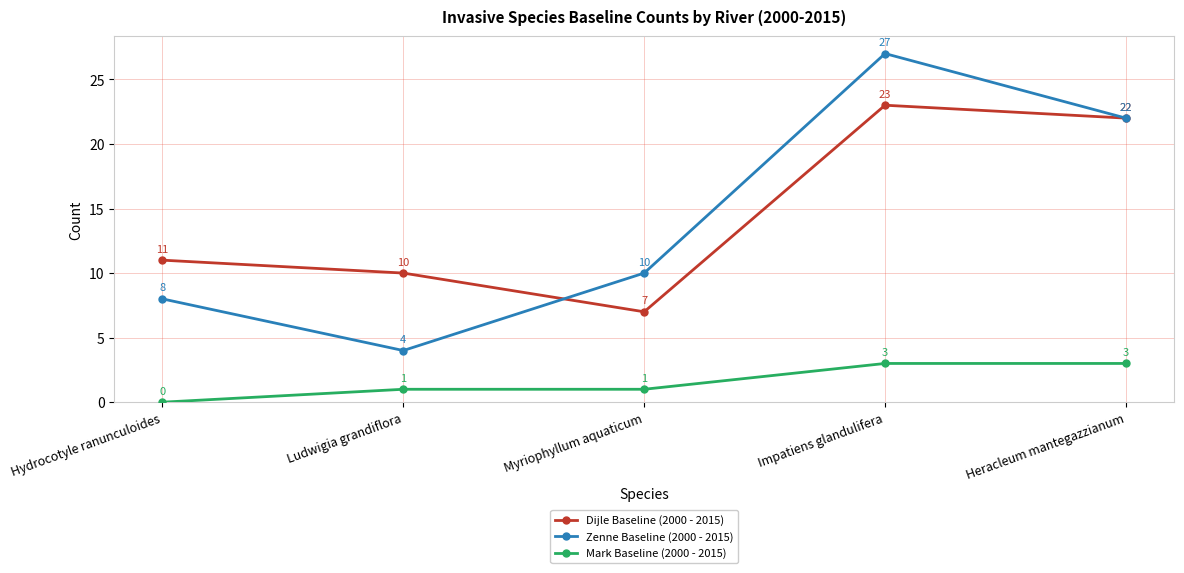

At how many categories does at least one series exceed 24?

1